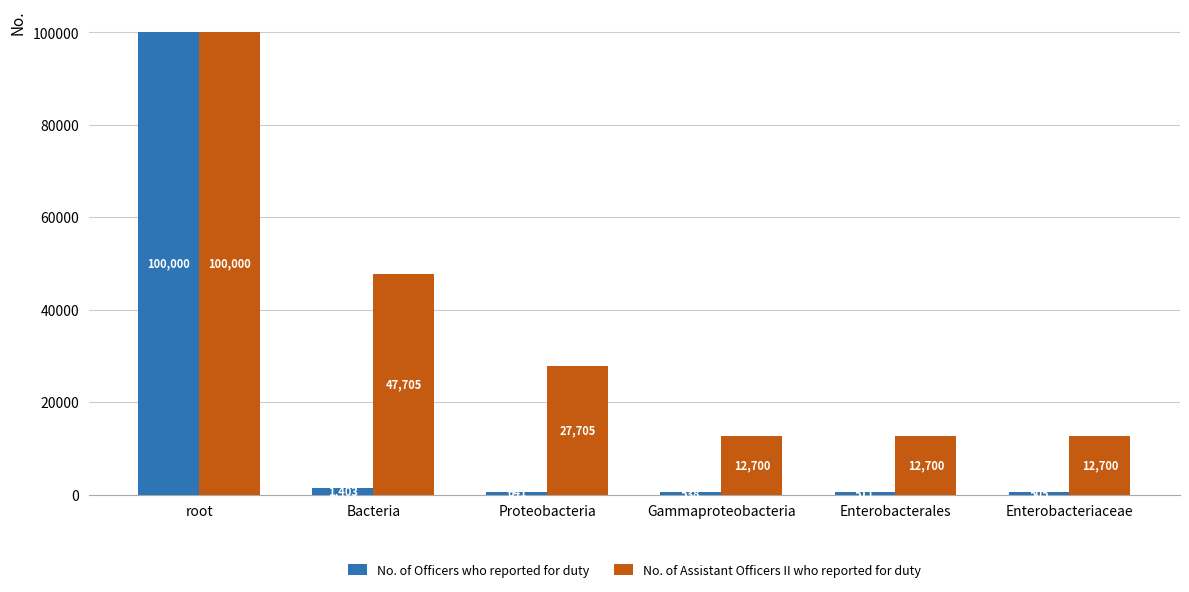

What is the sum of all No. of Assistant Officers II who reported for duty values?

213510